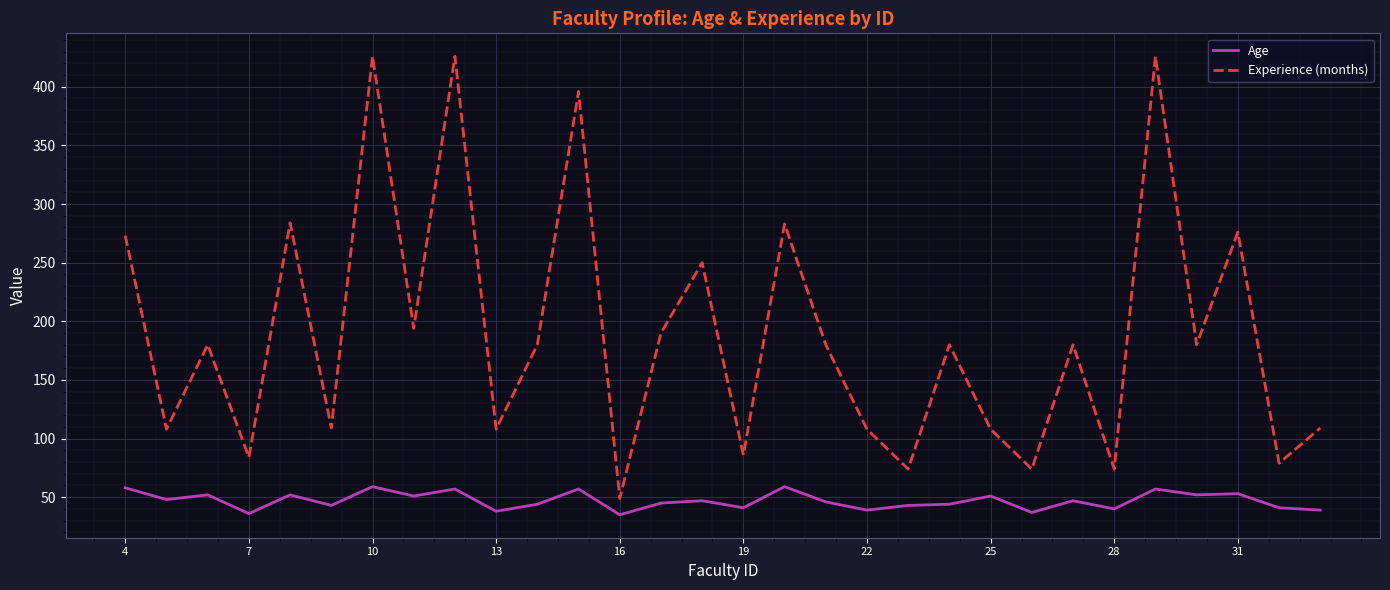

Which series has the largest range (max minus min)?

Experience (months)